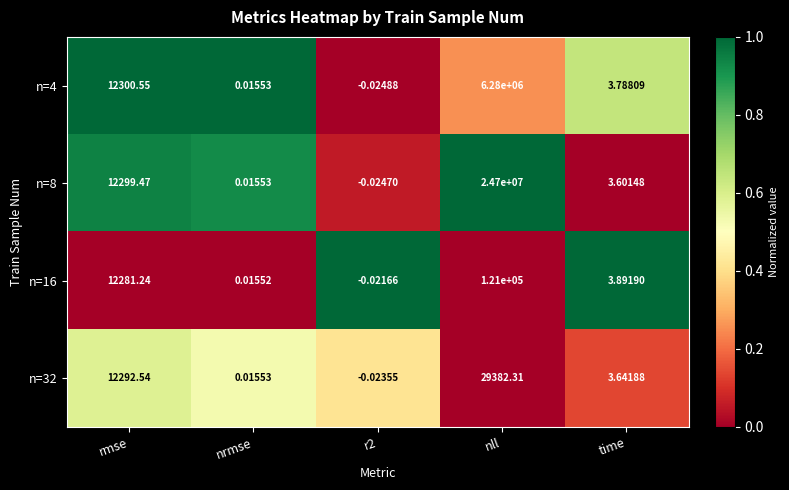

Where does the n=4 series first go above 3?

rmse